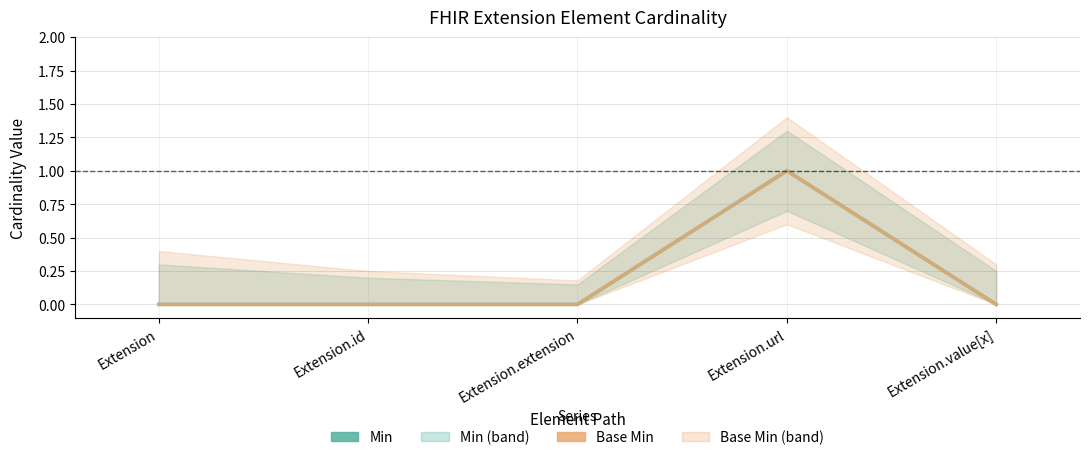

Is this an area chart (filled region under the line)?

No